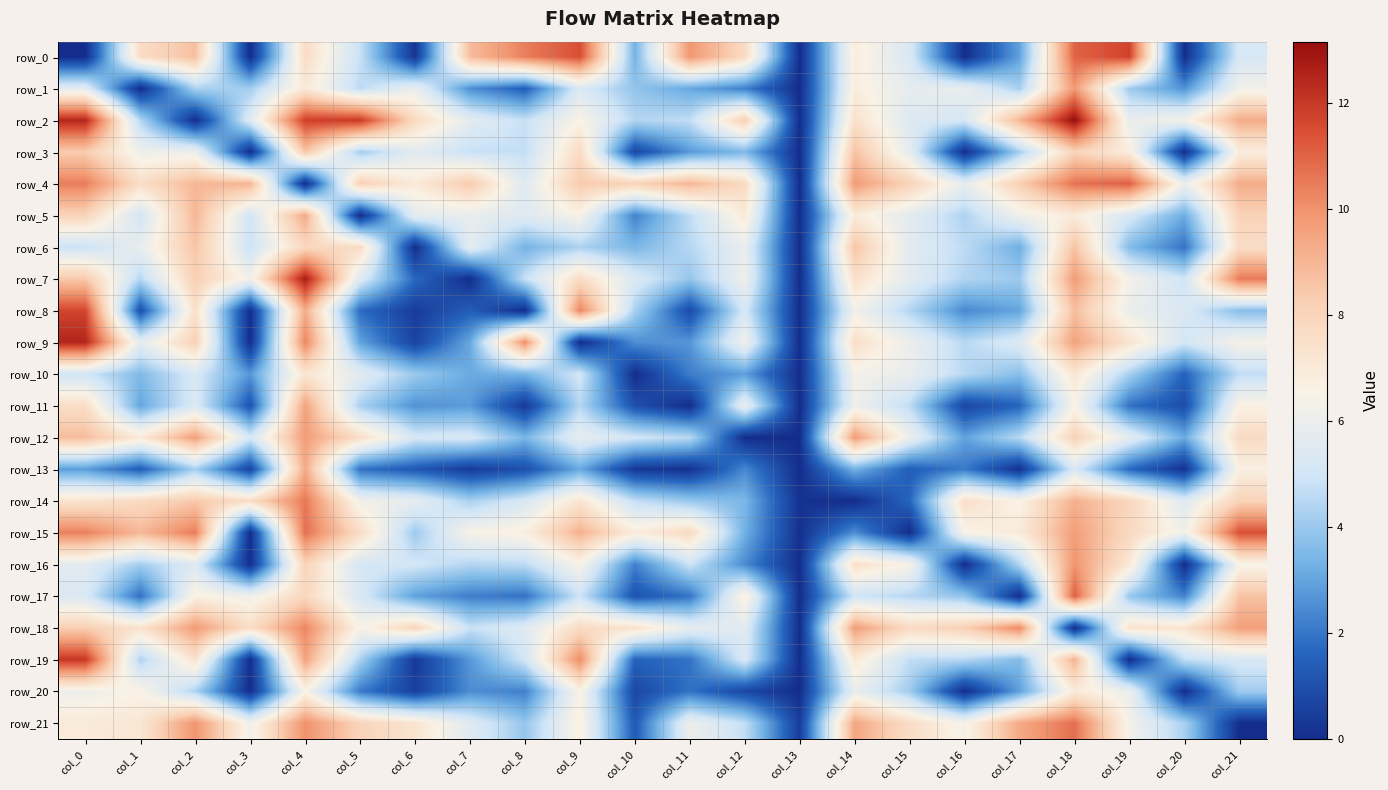

List the labels in order of row_2 value, smallest first.

col_2, col_13, col_10, col_1, col_11, col_8, col_16, col_15, col_3, col_7, col_19, col_20, col_9, col_14, col_6, col_12, col_17, col_21, col_4, col_5, col_0, col_18